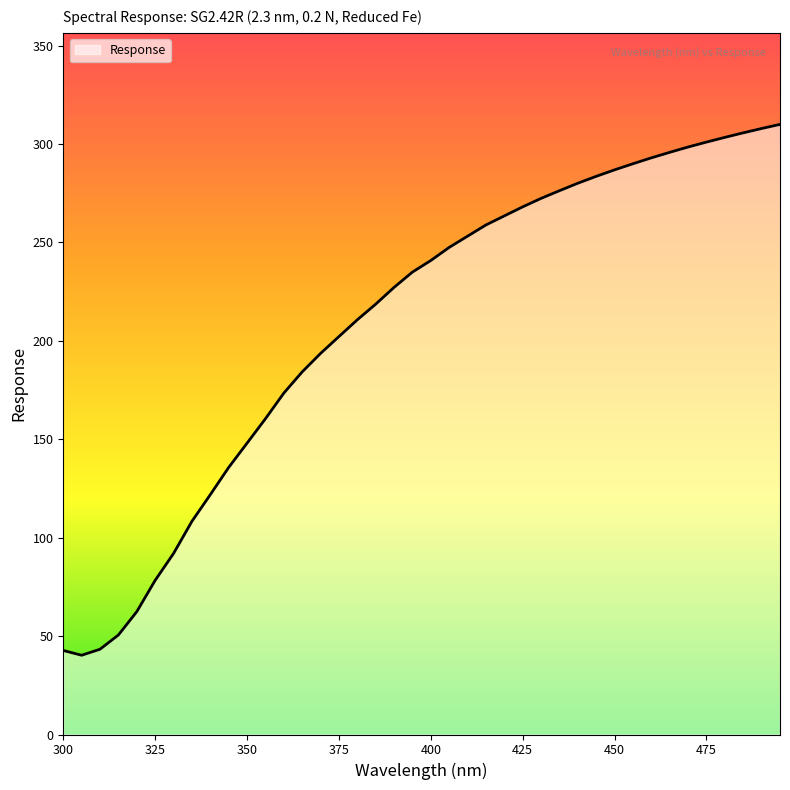

What is the maximum value shown in the chart?

310.0